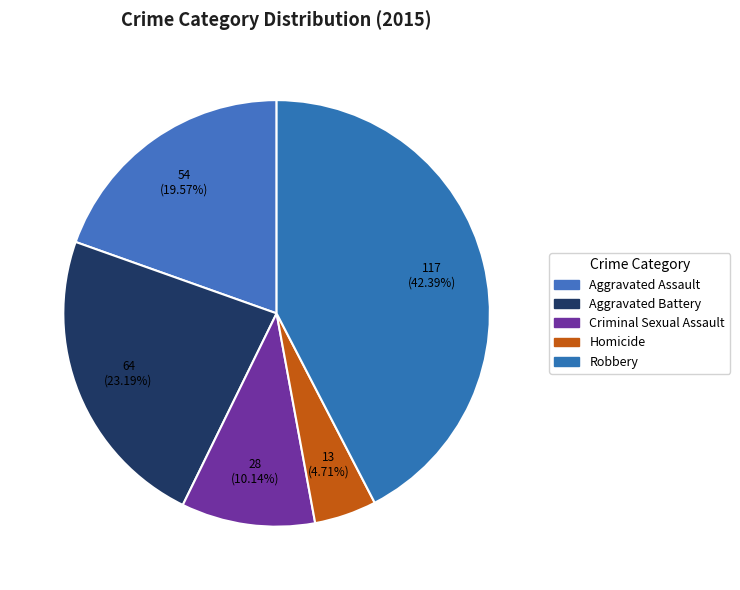

Which category has the smallest portion of the pie?

Homicide